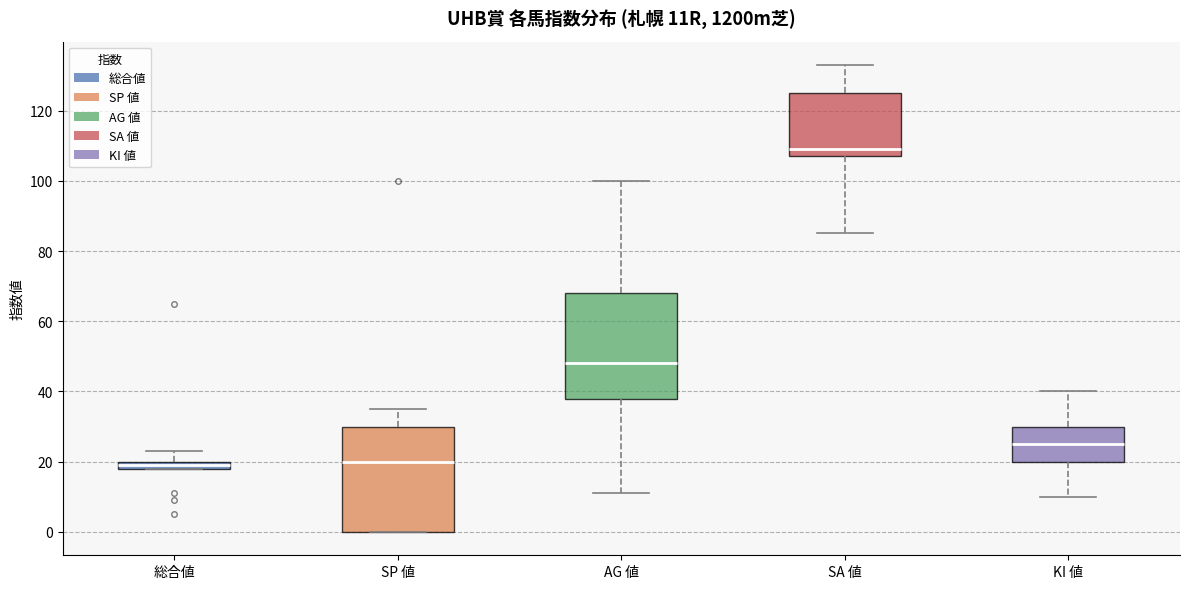

Where is the lower edge of the box for AG 値 on the y-axis? The values are not printed on the chart, so give them approximately, as read against the axis.

38